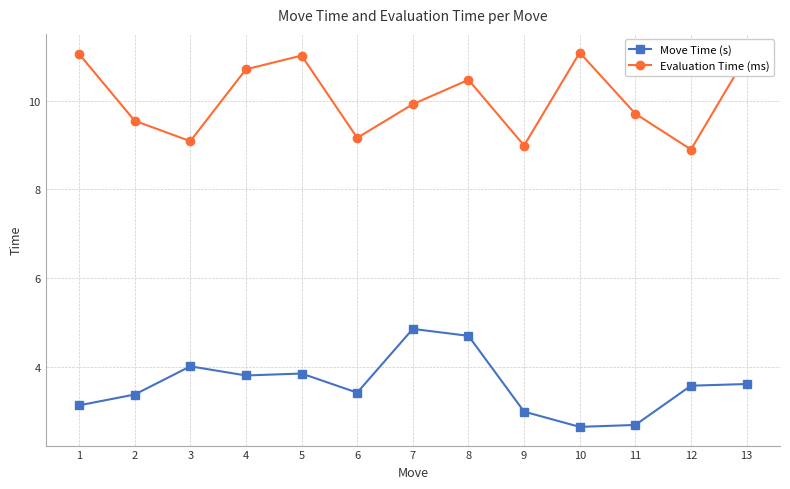

What is the minimum value for Evaluation Time (ms)?

8.9